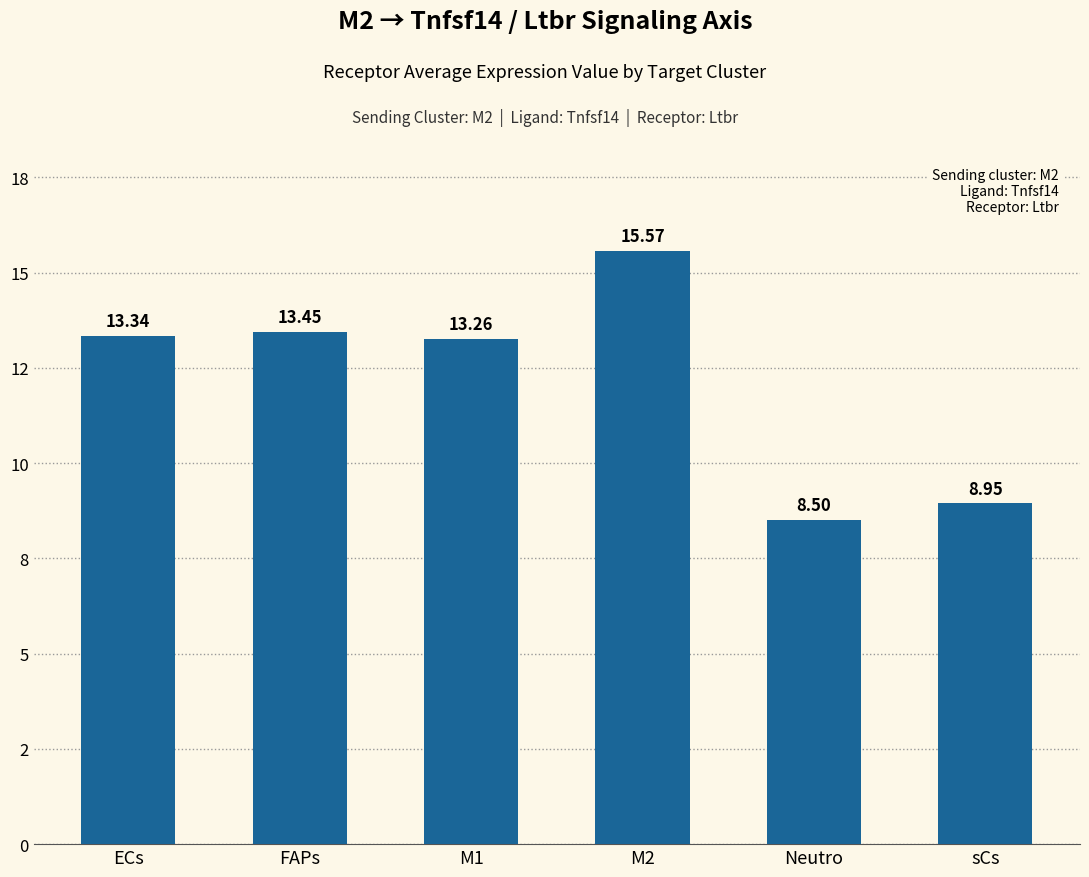

Are the bars horizontal?

No